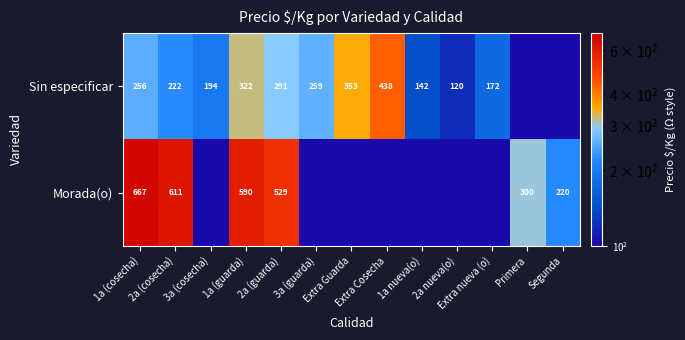

What is the difference between the Morada(o) values at 2a nueva(o) and 2a (guarda)?

528.9